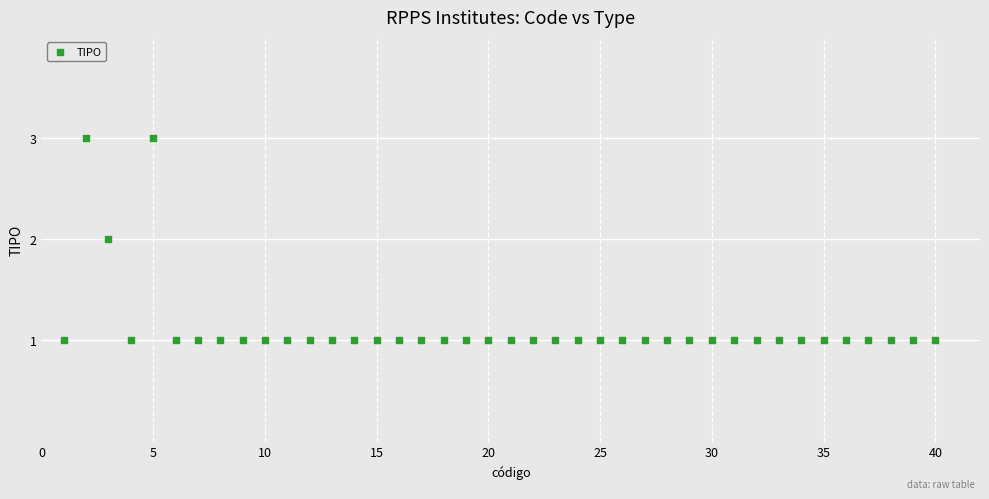

What is the range of X values (max minus min)?

39